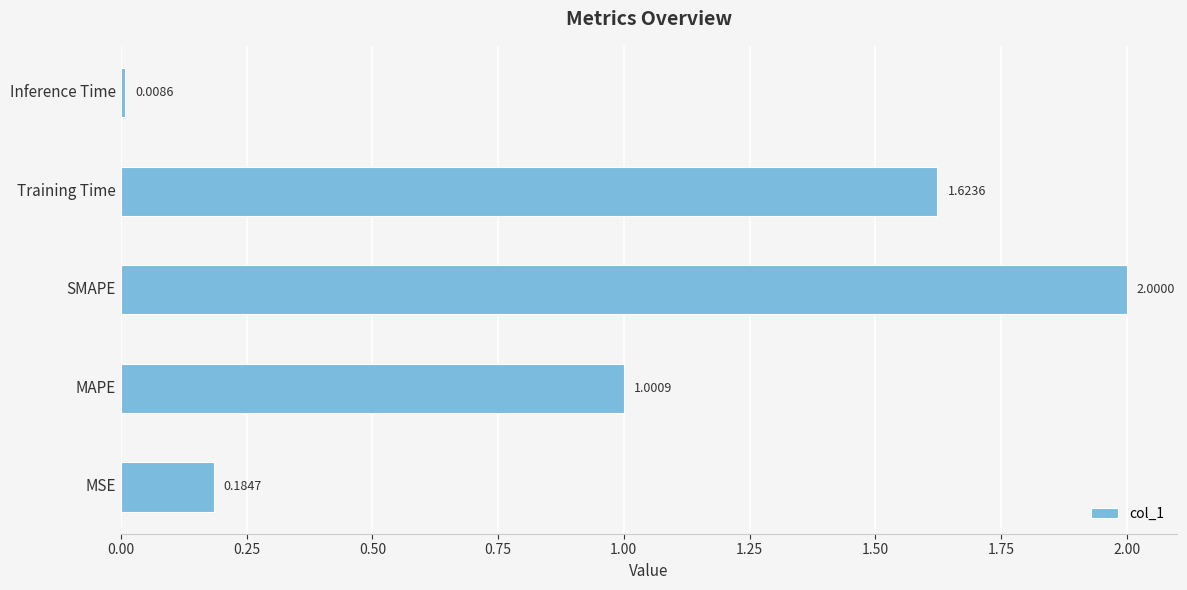

Which has a higher value, MAPE or SMAPE?

SMAPE